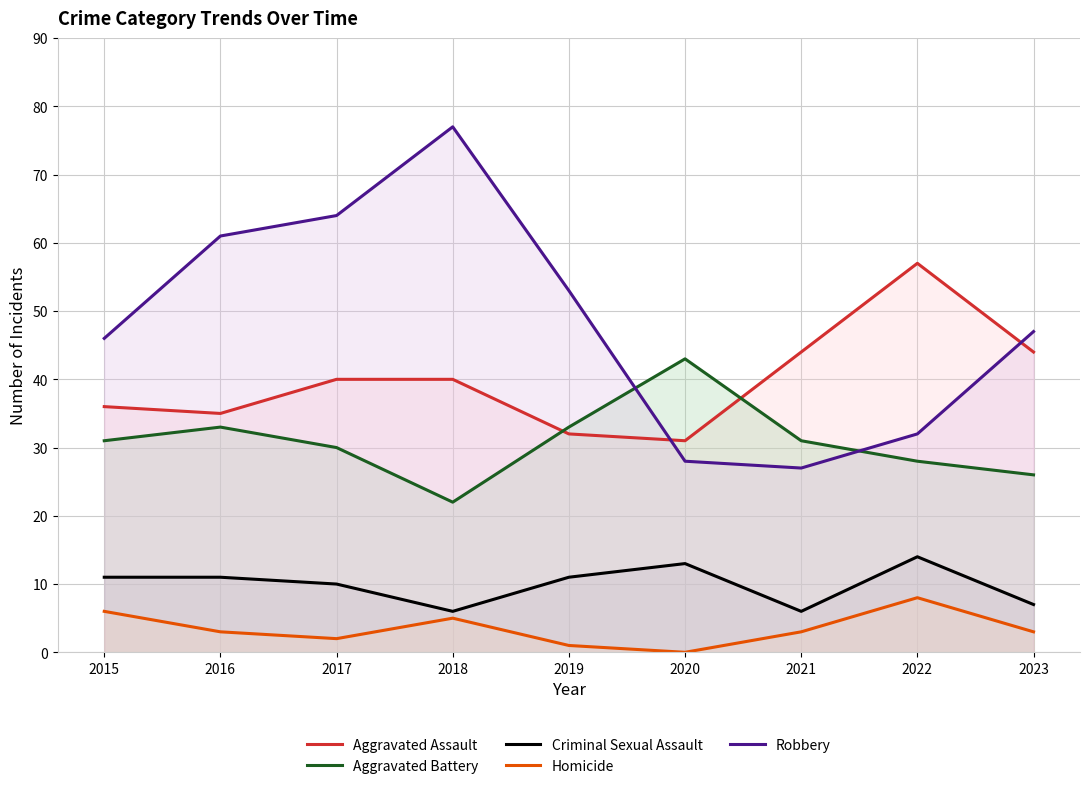

The value of Robbery at 2019 is 12. True or false?

False